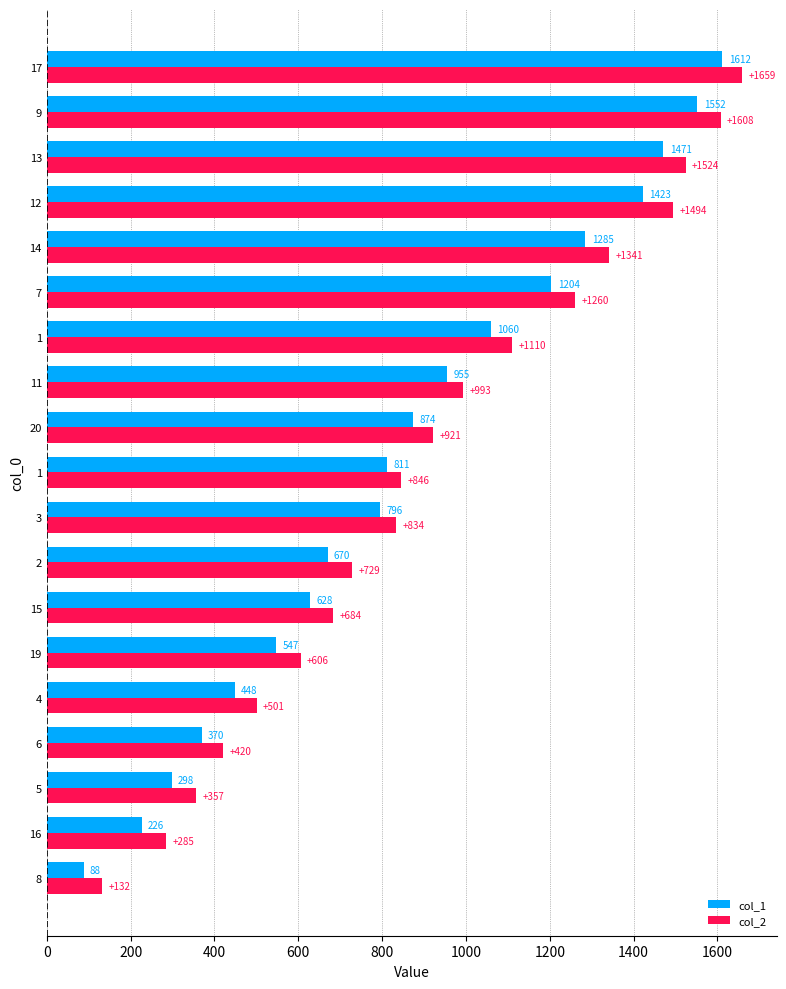

What is the label of the 8th bar from the right?

11